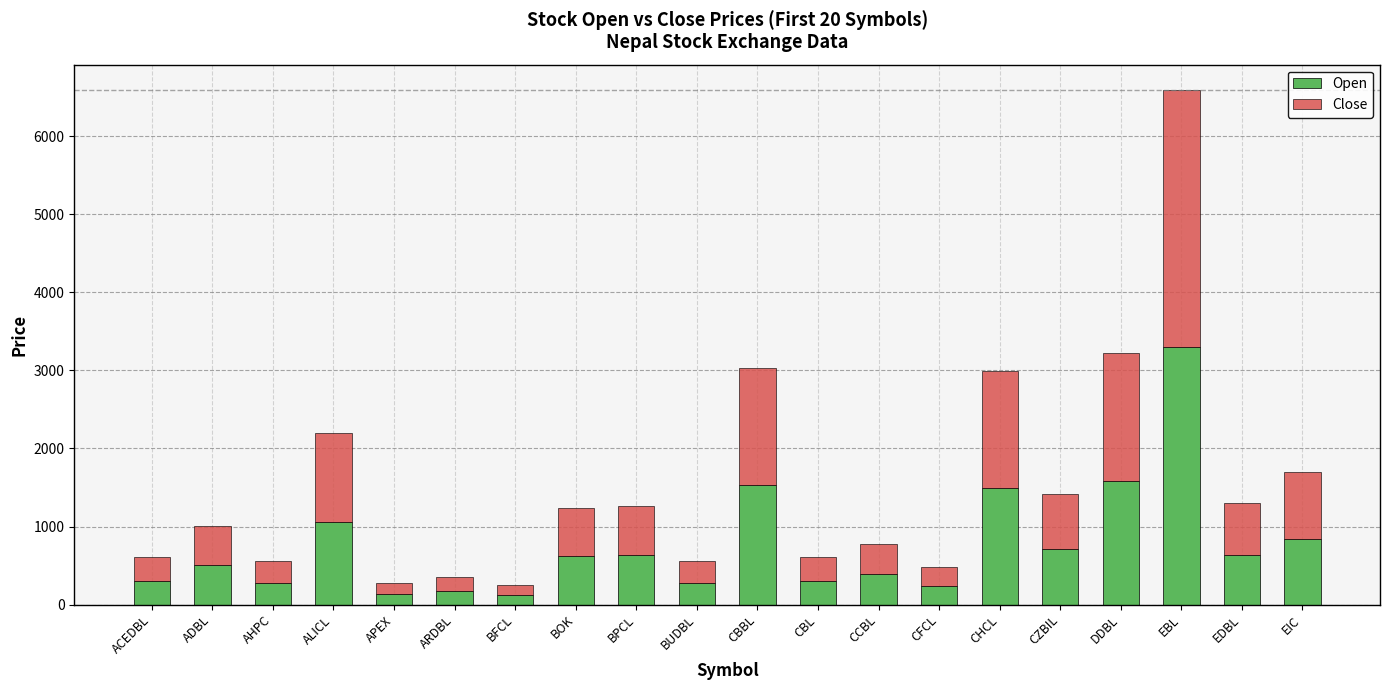

The value of Open at EDBL is 637. True or false?

True